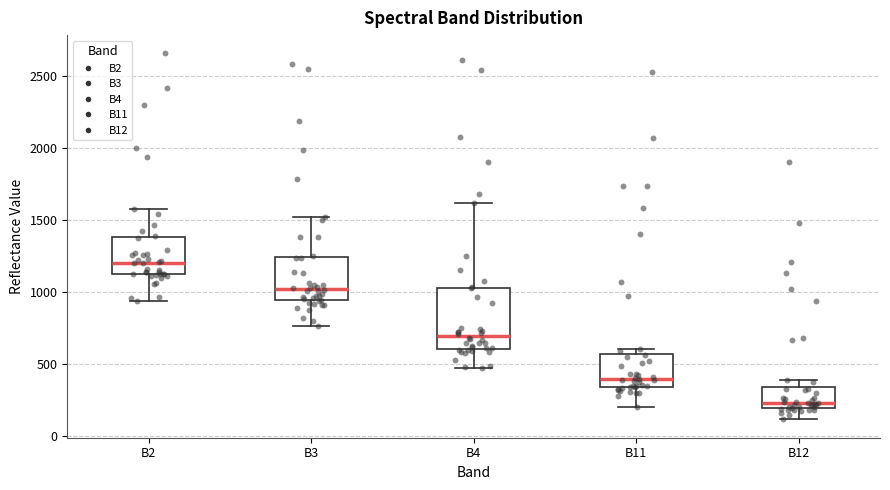

Reading left to right, read every box against the y-axis: the position of its median line, the range the box covers, and the ends of its whiskers. The values are not printed on the chart, so give them approximately, as read against the axis.

B2: median 1200, box 1100 to 1400, whiskers 950 to 1600
B3: median 1000, box 950 to 1250, whiskers 750 to 1500
B4: median 700, box 600 to 1050, whiskers 500 to 1600
B11: median 400, box 350 to 550, whiskers 200 to 600
B12: median 250, box 200 to 350, whiskers 100 to 400